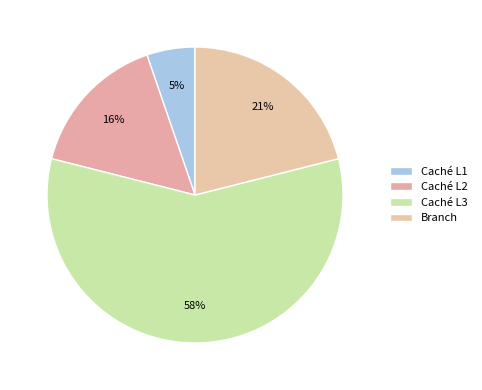

The Caché L3 slice represents 58% of the pie. True or false?

True